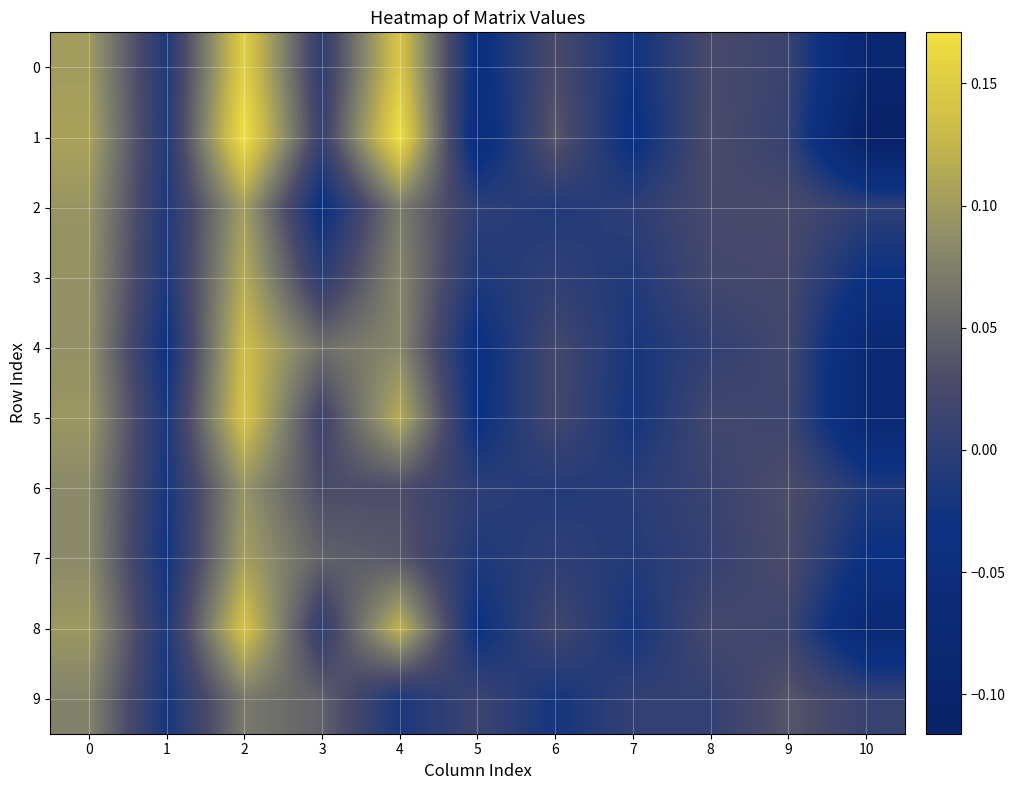

What is the smallest value displayed?

-0.1